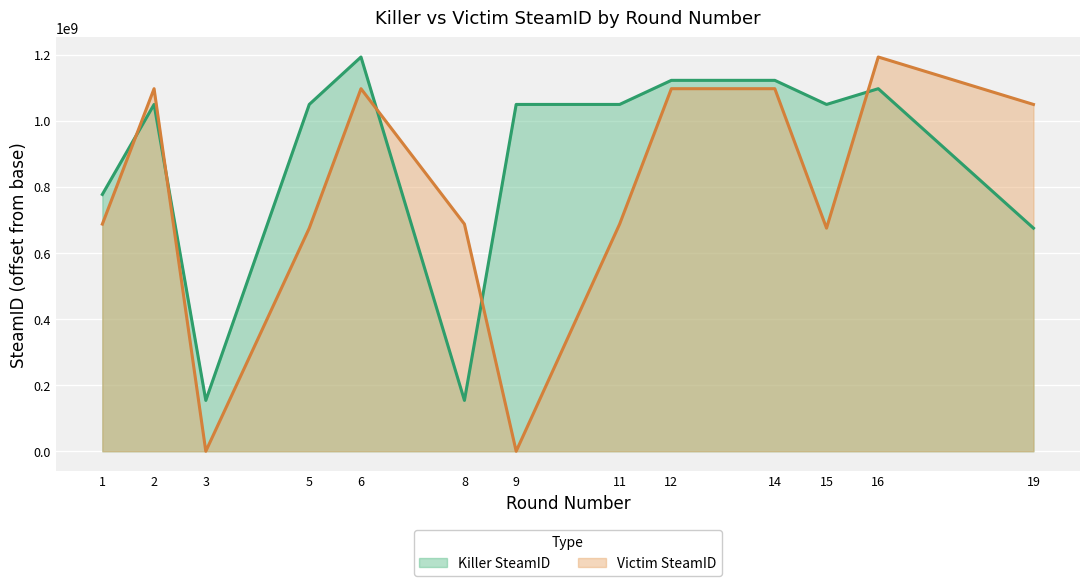

In Victim SteamID, how many points are higher than both neighbors (excluding endpoints)?

3